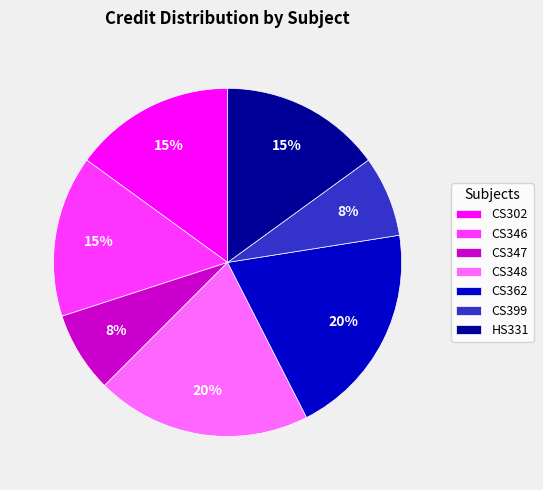

Does CS347 represent more than half of the total?

No